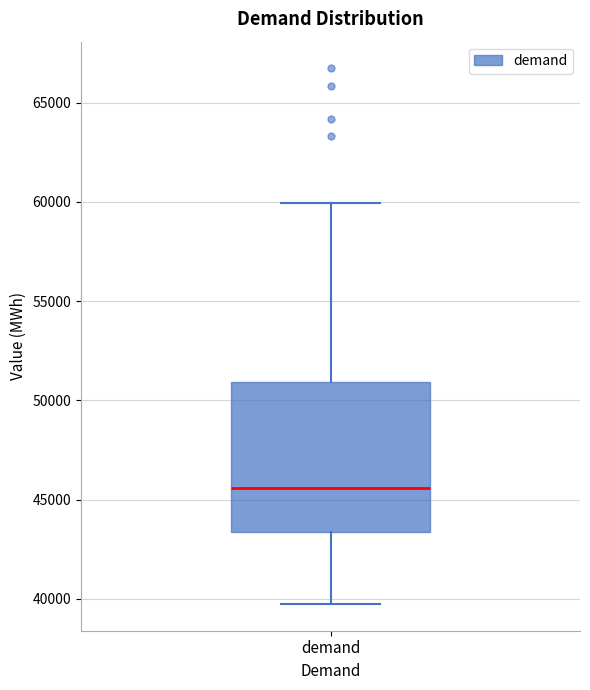

Read this box plot against the y-axis: the position of the median line, the range covered by the box, and the ends of both whiskers. The values are not printed on the chart, so give them approximately, as read against the axis.

median 45500, box 43500 to 51000, whiskers 39500 to 60000